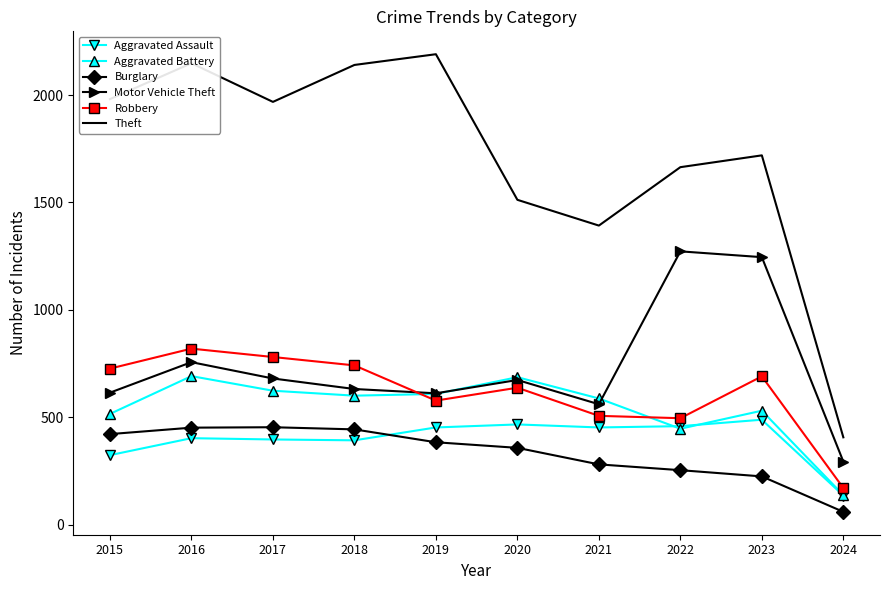

How many categories are shown in the chart?

10